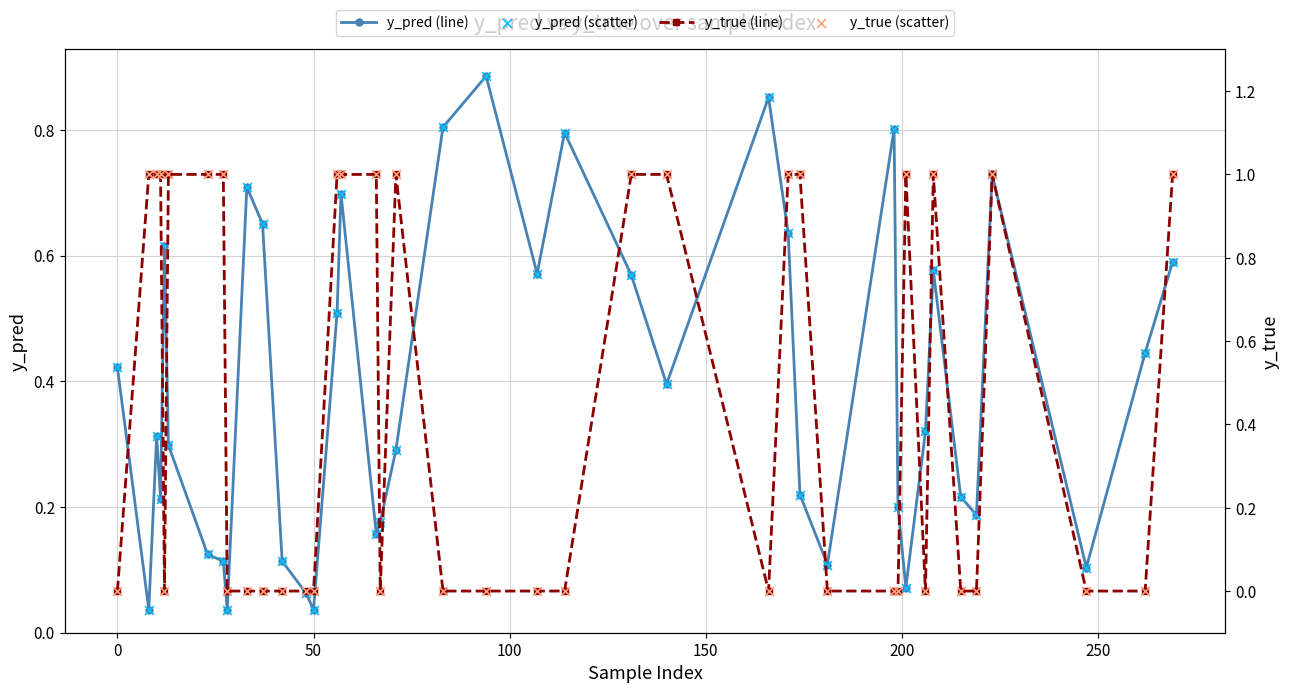

Which series contains the lowest Y value?

y_true (line)